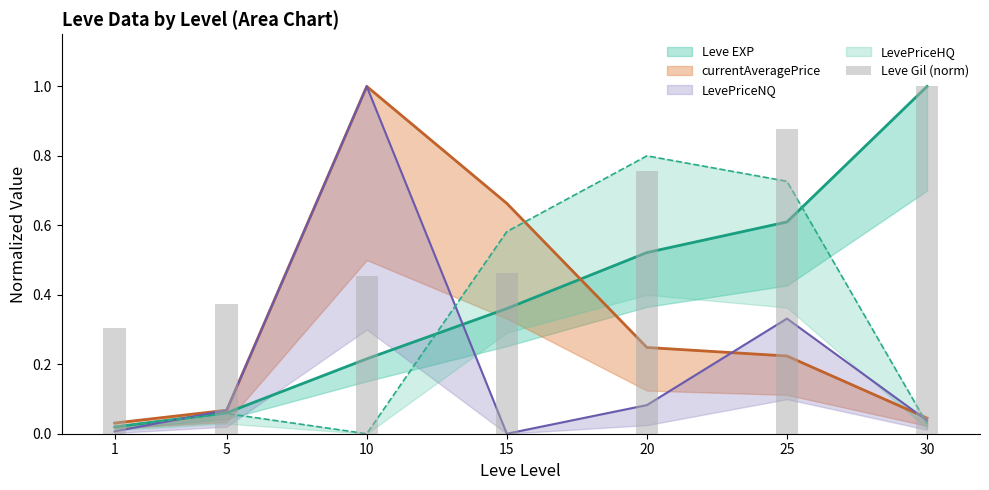

What is the change in value from 1 to 10?

+0.2